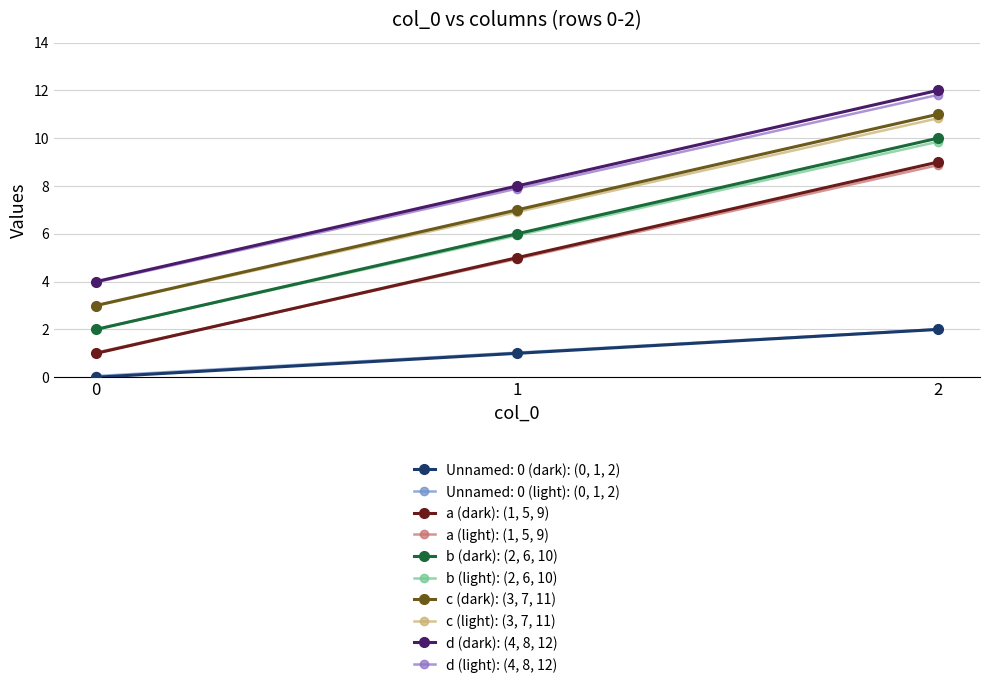

List the series in order of their peak value, highest first.

d (dark): (4, 8, 12), d (light): (4, 8, 12), c (dark): (3, 7, 11), c (light): (3, 7, 11), b (dark): (2, 6, 10), b (light): (2, 6, 10), a (dark): (1, 5, 9), a (light): (1, 5, 9), Unnamed: 0 (light): (0, 1, 2), Unnamed: 0 (dark): (0, 1, 2)